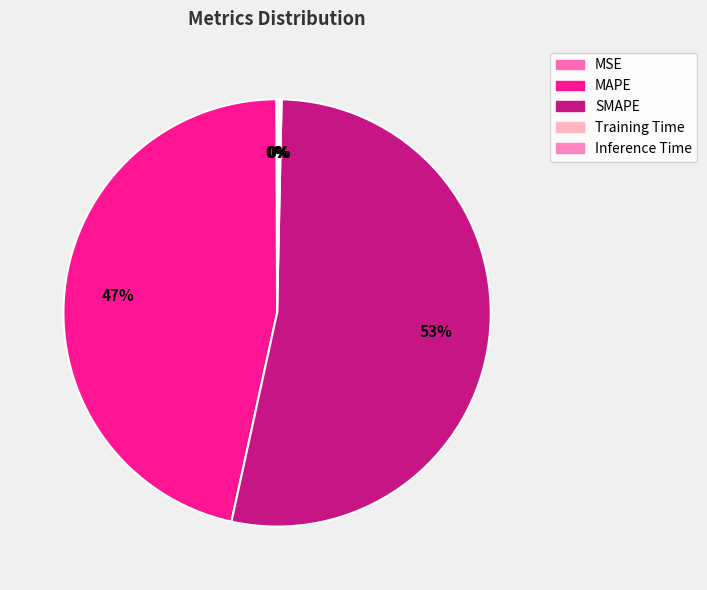

Which category has the biggest portion of the pie?

SMAPE